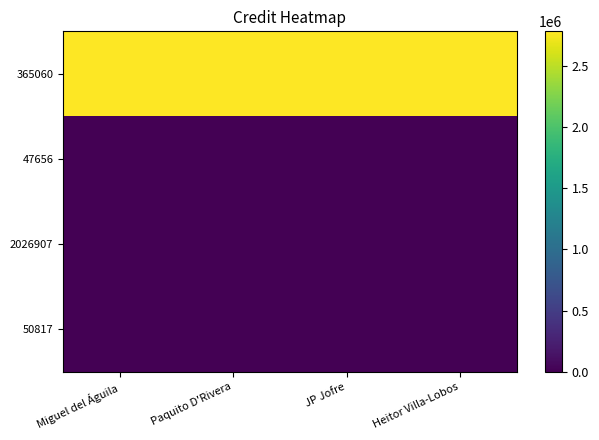

Reading left to right, extract all data points from this chart.

365060: Miguel del Águila=2784115	Paquito D'Rivera=2784115	JP Jofre=2784115	Heitor Villa-Lobos=2784115
47656: Miguel del Águila=0	Paquito D'Rivera=0	JP Jofre=0	Heitor Villa-Lobos=0
2026907: Miguel del Águila=0	Paquito D'Rivera=0	JP Jofre=0	Heitor Villa-Lobos=0
50817: Miguel del Águila=0	Paquito D'Rivera=0	JP Jofre=0	Heitor Villa-Lobos=0